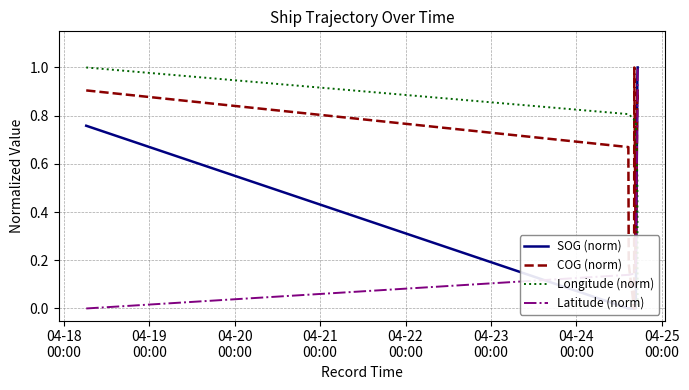

Where is Latitude (norm) nearest to the value 0?

04-18
00:00